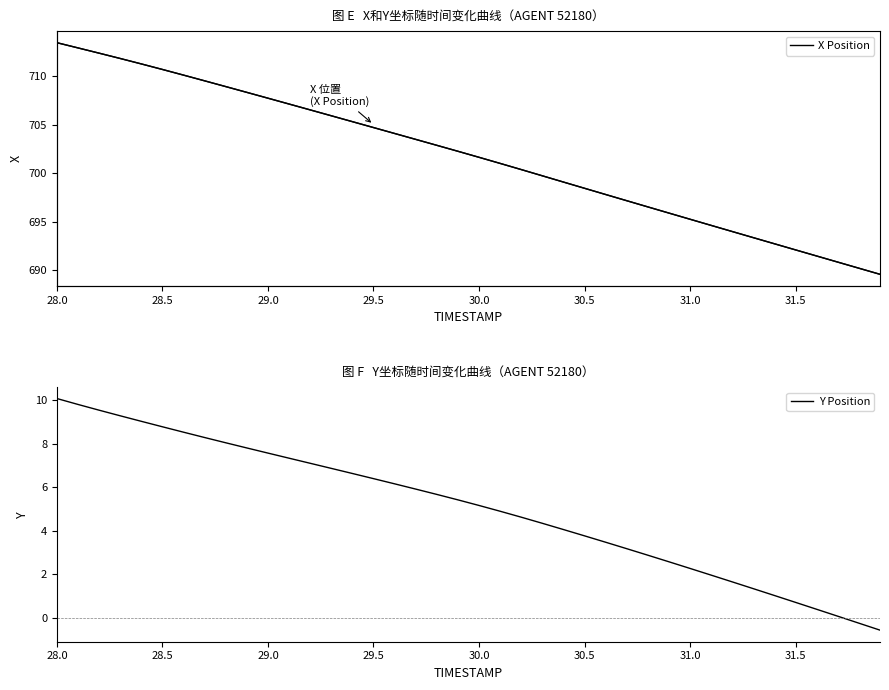

How many series are shown in this chart?

3